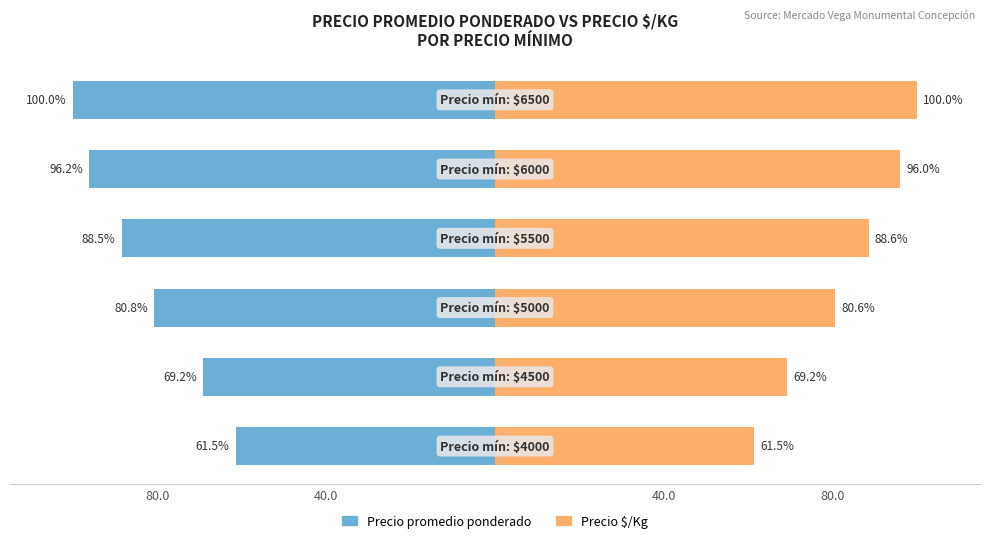

How many categories are shown in the chart?

6